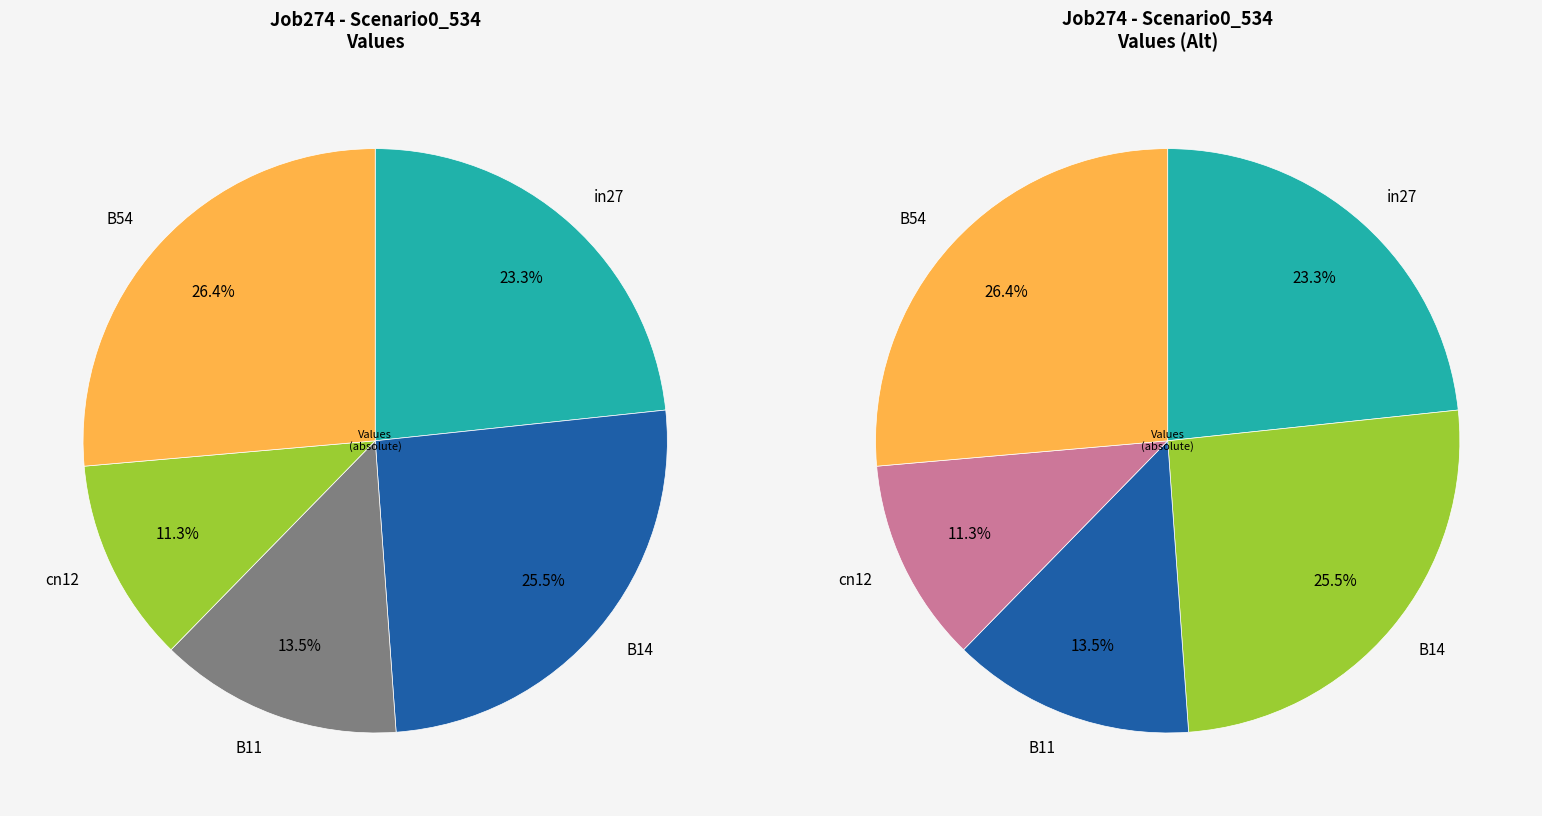

How many slices are in this pie chart?

5